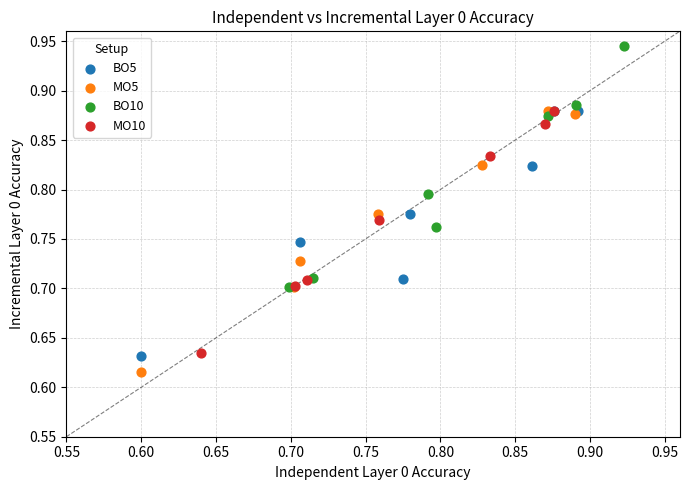

Which series contains the highest Y value?

BO10